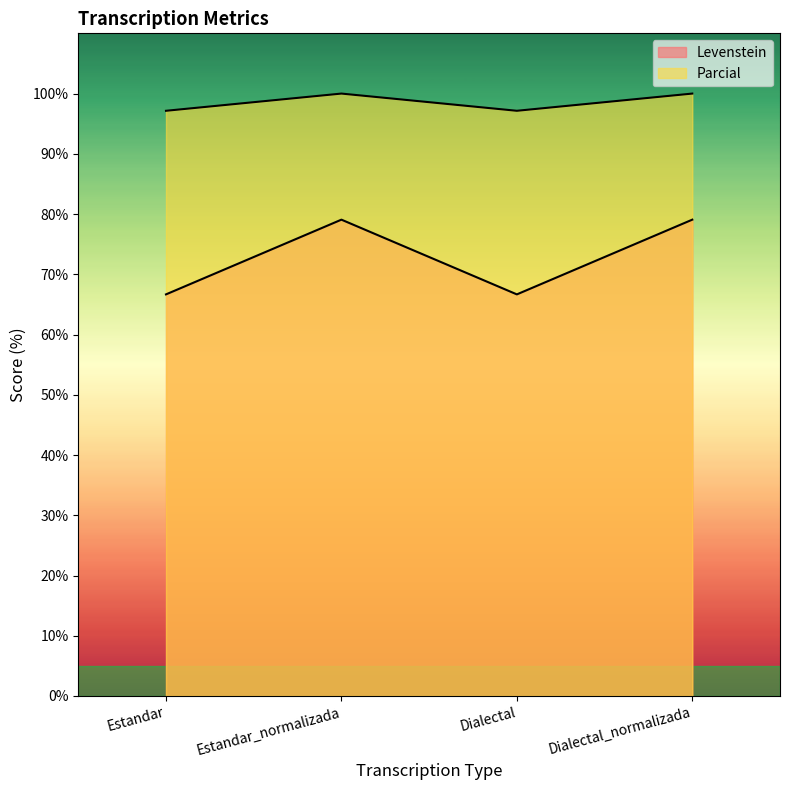

True or false: Parcial has a value of 130.6 at Dialectal_normalizada.

False